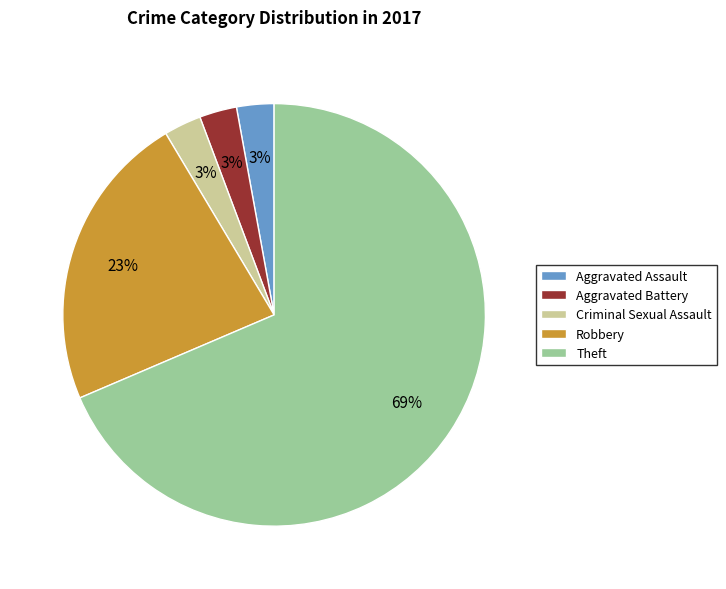

Is the sum of Robbery and Criminal Sexual Assault greater than half?

No